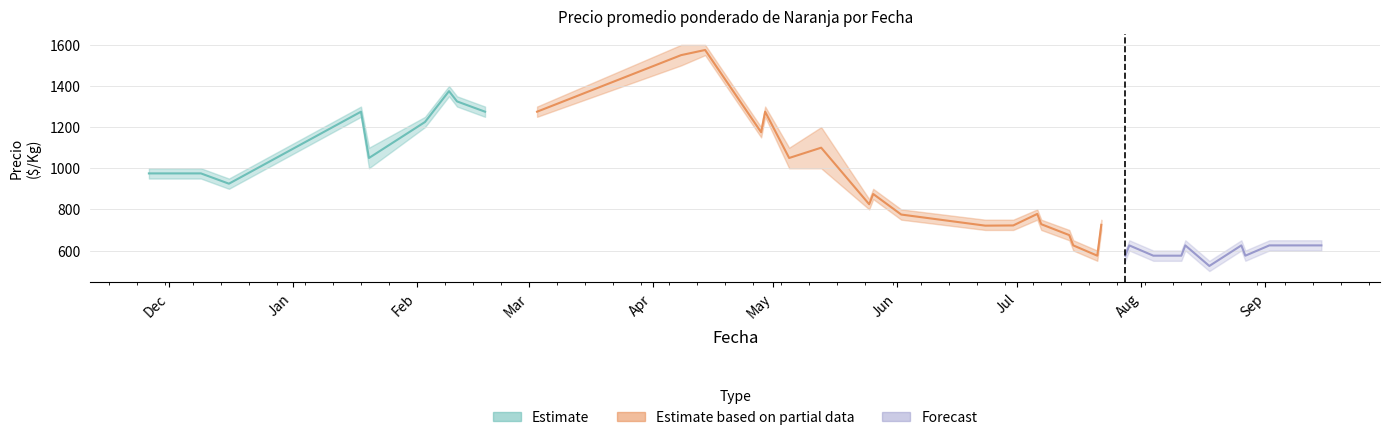

Reading left to right, what are all the values shown in this chart?

Precio minimo: 2020-11-26=950	2020-12-09=950	2020-12-16=900	2021-01-18=1250	2021-01-20=1000	2021-02-03=1200	2021-02-09=1350	2021-02-11=1300	2021-02-18=1250	2021-03-03=1250	2021-04-08=1500	2021-04-14=1550	2021-04-28=1150	2021-04-29=1250	2021-05-05=1000	2021-05-13=1000	2021-05-25=800	2021-05-26=850	2021-06-02=750	2021-06-23=700	2021-06-30=700	2021-07-06=750	2021-07-07=700	2021-07-14=650	2021-07-15=600	2021-07-21=550	2021-07-22=700	2021-07-28=550	2021-07-29=600	2021-08-04=550	2021-08-05=550	2021-08-11=550	2021-08-12=600	2021-08-18=500	2021-08-26=600	2021-08-27=550	2021-09-02=600	2021-09-09=600	2021-09-15=600
Precio maximo: 2020-11-26=1000	2020-12-09=1000	2020-12-16=950	2021-01-18=1300	2021-01-20=1100	2021-02-03=1250	2021-02-09=1400	2021-02-11=1350	2021-02-18=1300	2021-03-03=1300	2021-04-08=1600	2021-04-14=1600	2021-04-28=1200	2021-04-29=1300	2021-05-05=1100	2021-05-13=1200	2021-05-25=850	2021-05-26=900	2021-06-02=800	2021-06-23=750	2021-06-30=750	2021-07-06=800	2021-07-07=750	2021-07-14=700	2021-07-15=650	2021-07-21=600	2021-07-22=750	2021-07-28=600	2021-07-29=650	2021-08-04=600	2021-08-05=600	2021-08-11=600	2021-08-12=650	2021-08-18=550	2021-08-26=650	2021-08-27=600	2021-09-02=650	2021-09-09=650	2021-09-15=650
Precio promedio ponderado: 2020-11-26=975	2020-12-09=975	2020-12-16=925	2021-01-18=1275	2021-01-20=1050	2021-02-03=1225	2021-02-09=1375	2021-02-11=1325	2021-02-18=1275	2021-03-03=1275	2021-04-08=1550	2021-04-14=1575	2021-04-28=1175	2021-04-29=1275	2021-05-05=1050	2021-05-13=1100	2021-05-25=825	2021-05-26=875	2021-06-02=775	2021-06-23=721	2021-06-30=722	2021-07-06=778	2021-07-07=728	2021-07-14=675	2021-07-15=625	2021-07-21=575	2021-07-22=725	2021-07-28=575	2021-07-29=625	2021-08-04=575	2021-08-05=575	2021-08-11=575	2021-08-12=625	2021-08-18=525	2021-08-26=625	2021-08-27=575	2021-09-02=625	2021-09-09=625	2021-09-15=625